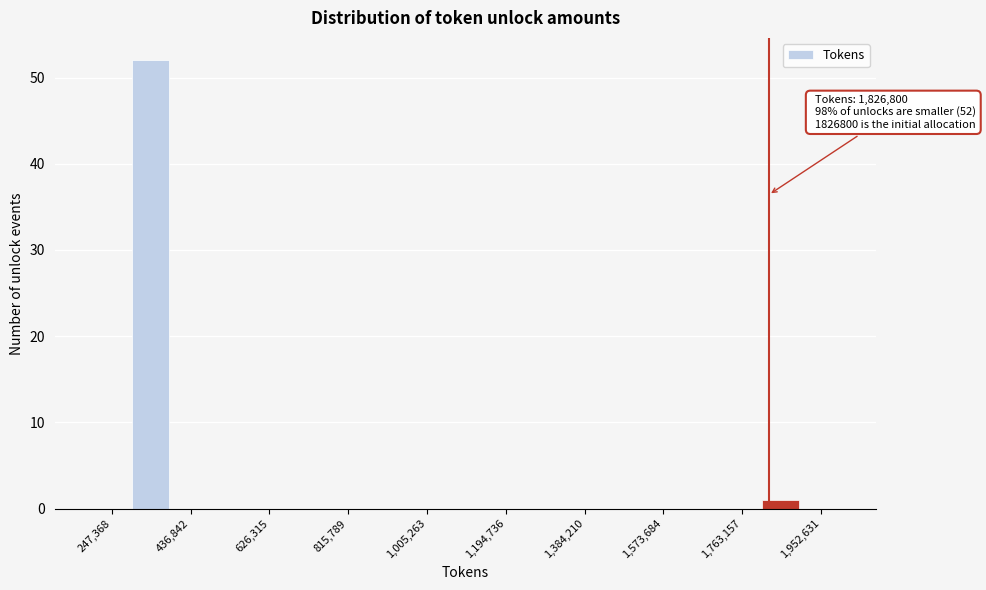

Over which range of the x-axis is the bar tallest?

300000 to 380000